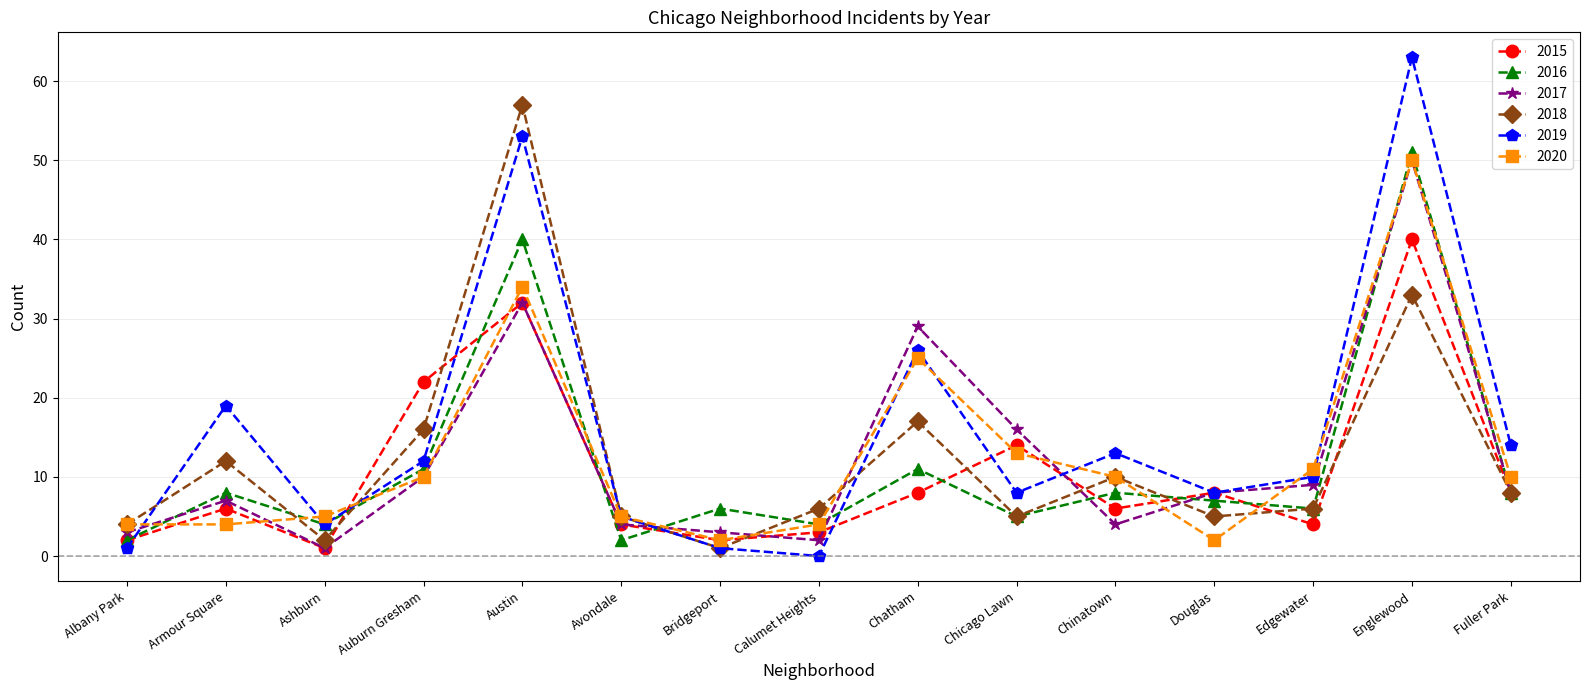

What is the label of the 12th point from the left?

Douglas